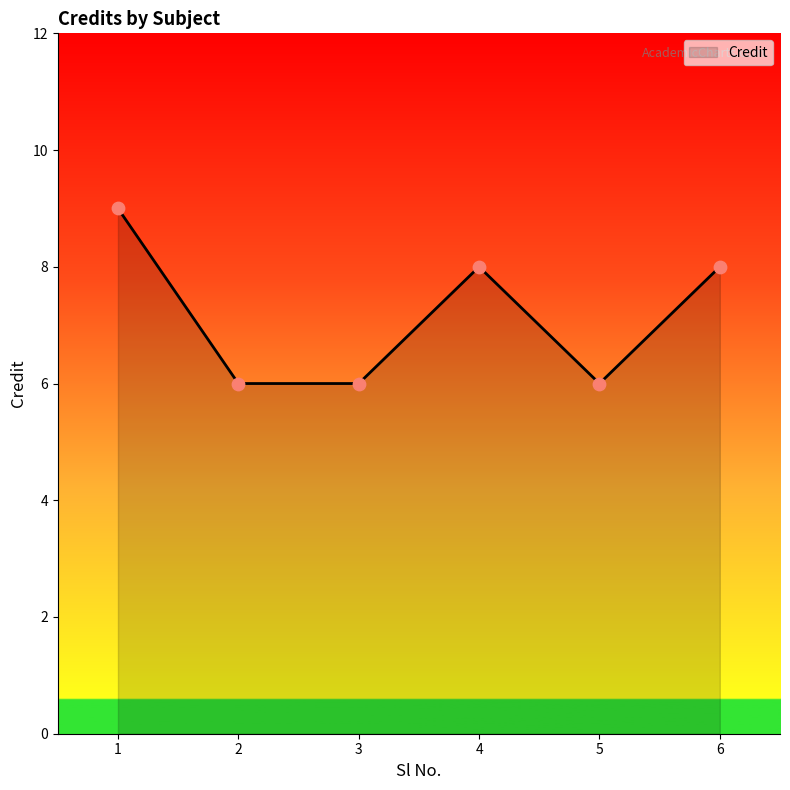

What is the change in value from 3 to 4?

+2